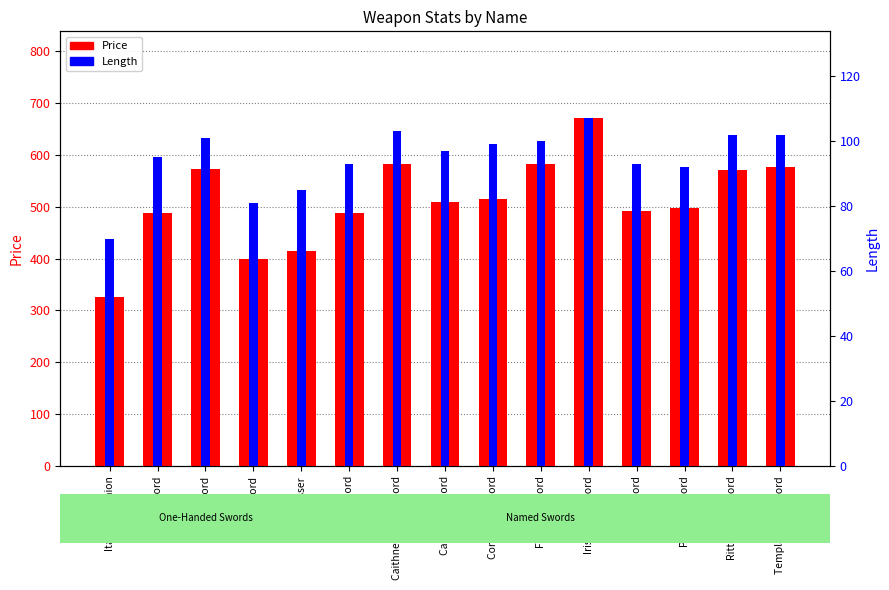

Between Castellan Sword and Sword, which is larger?

Castellan Sword